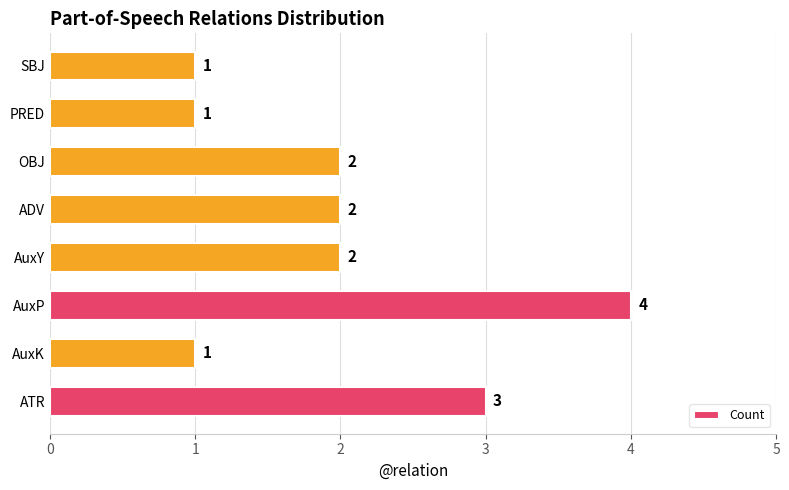

Which has a higher value, ATR or SBJ?

ATR